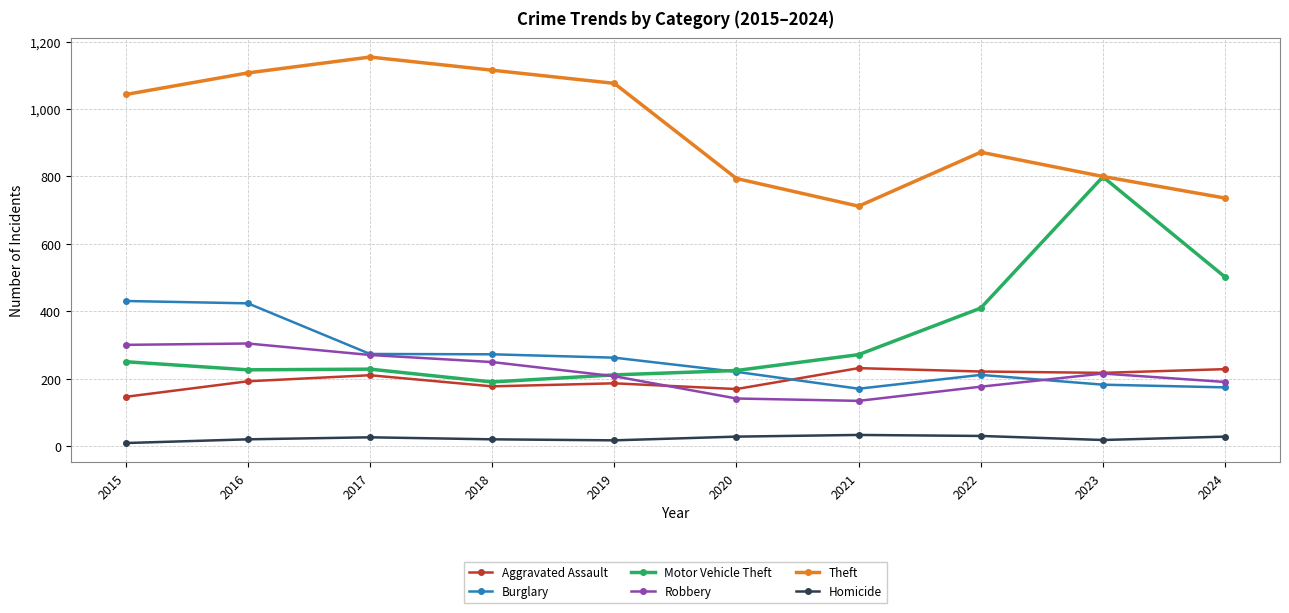

What are all the series names shown in the legend?

Aggravated Assault, Burglary, Motor Vehicle Theft, Robbery, Theft, Homicide